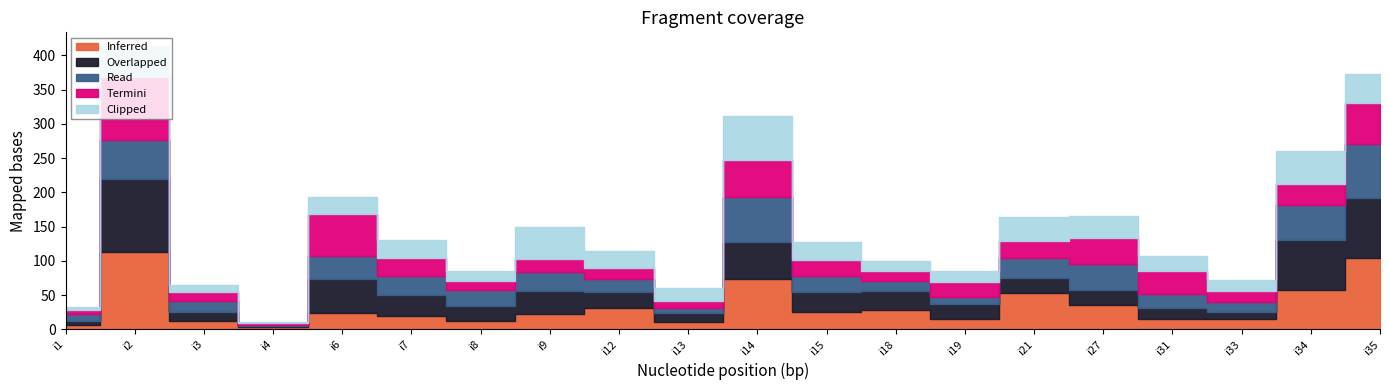

What is the difference between the maximum and minimum values in the Read series?

77